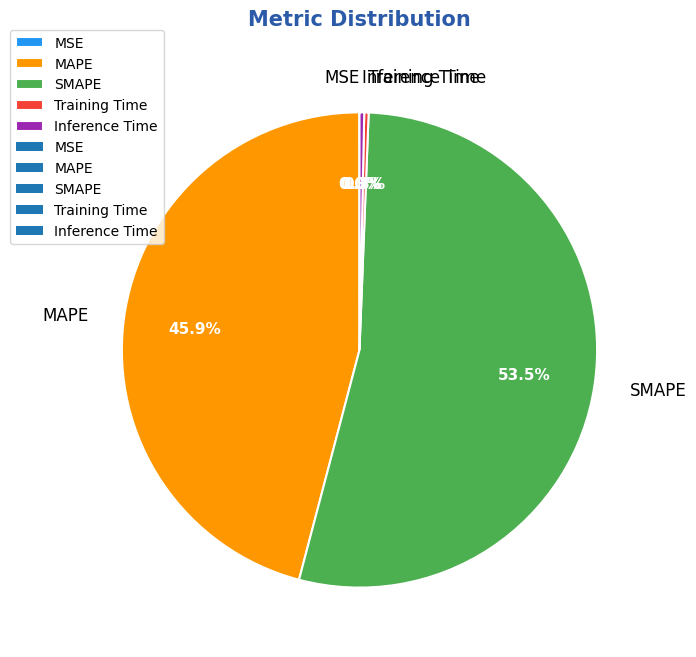

To the nearest percent, what is the combined percentage of Inference Time and SMAPE?

54%